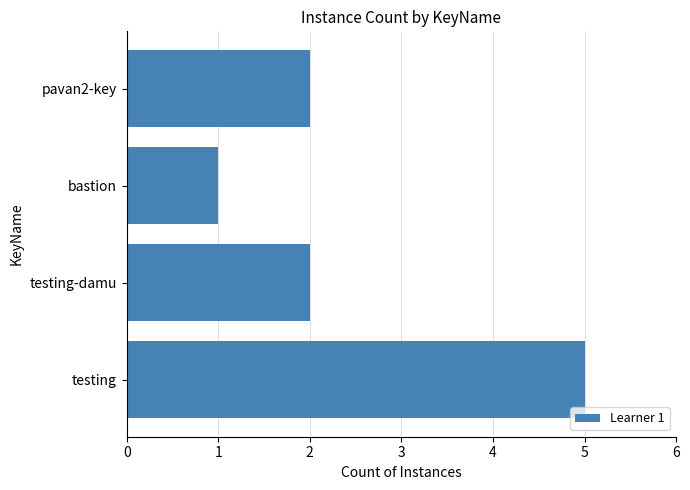

Does the chart contain any negative values?

No